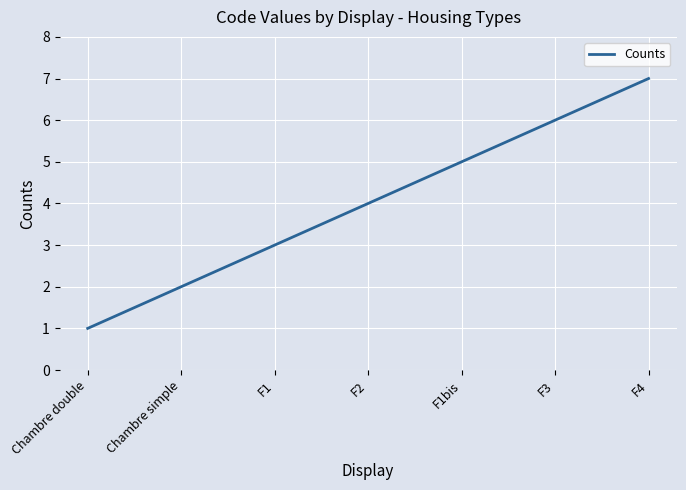

Rank the categories by value from highest to lowest.

F4, F3, F1bis, F2, F1, Chambre simple, Chambre double